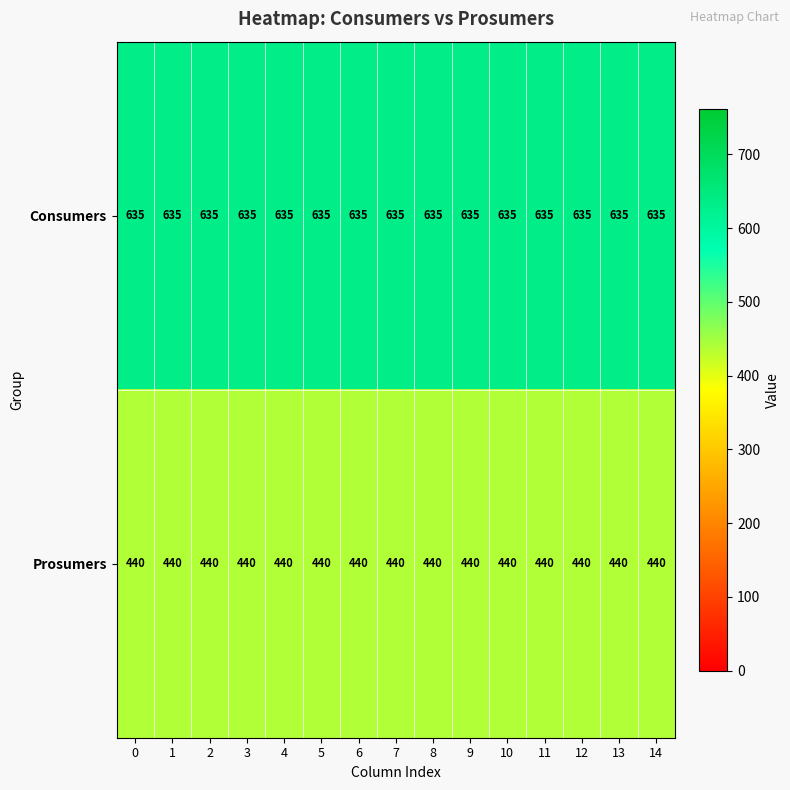

What is the smallest value displayed?

440